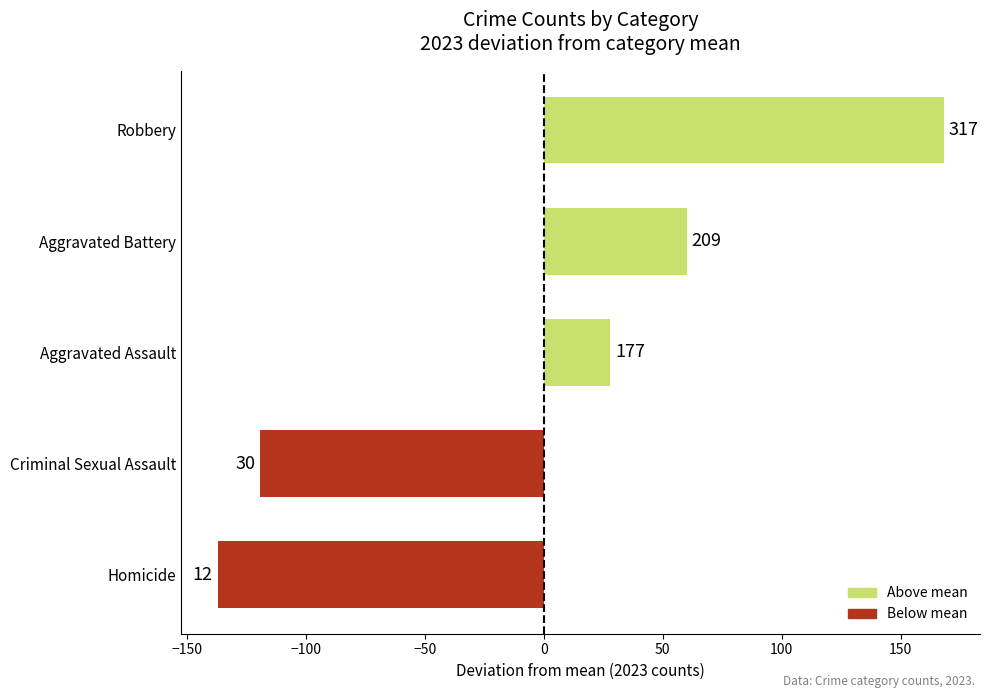

Are the bars horizontal?

Yes